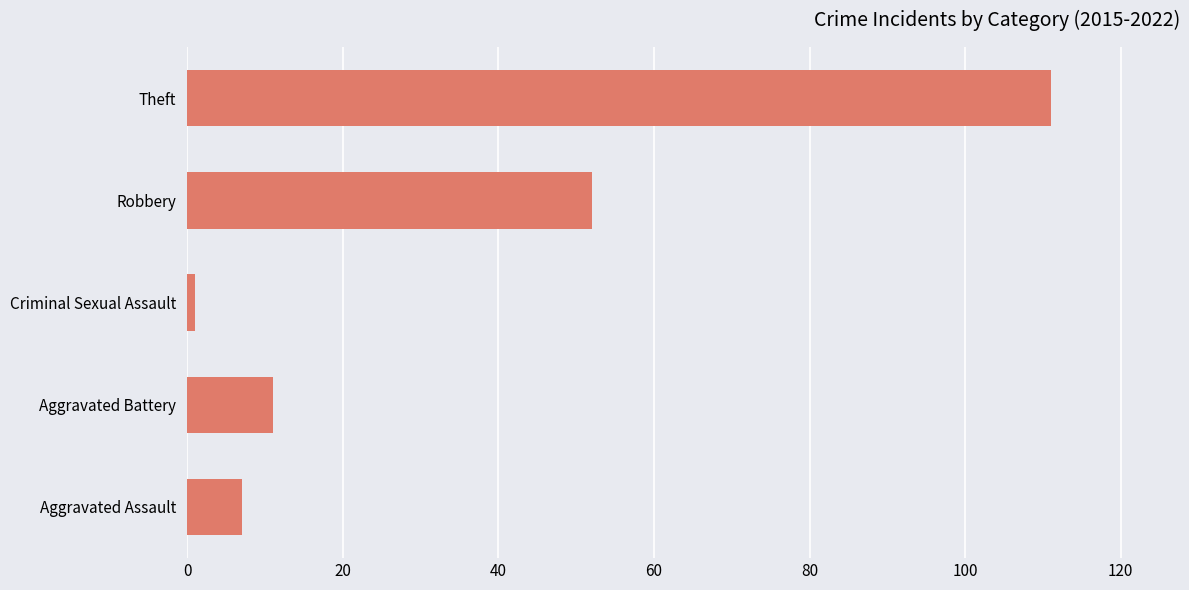

How many bars are there in total?

5